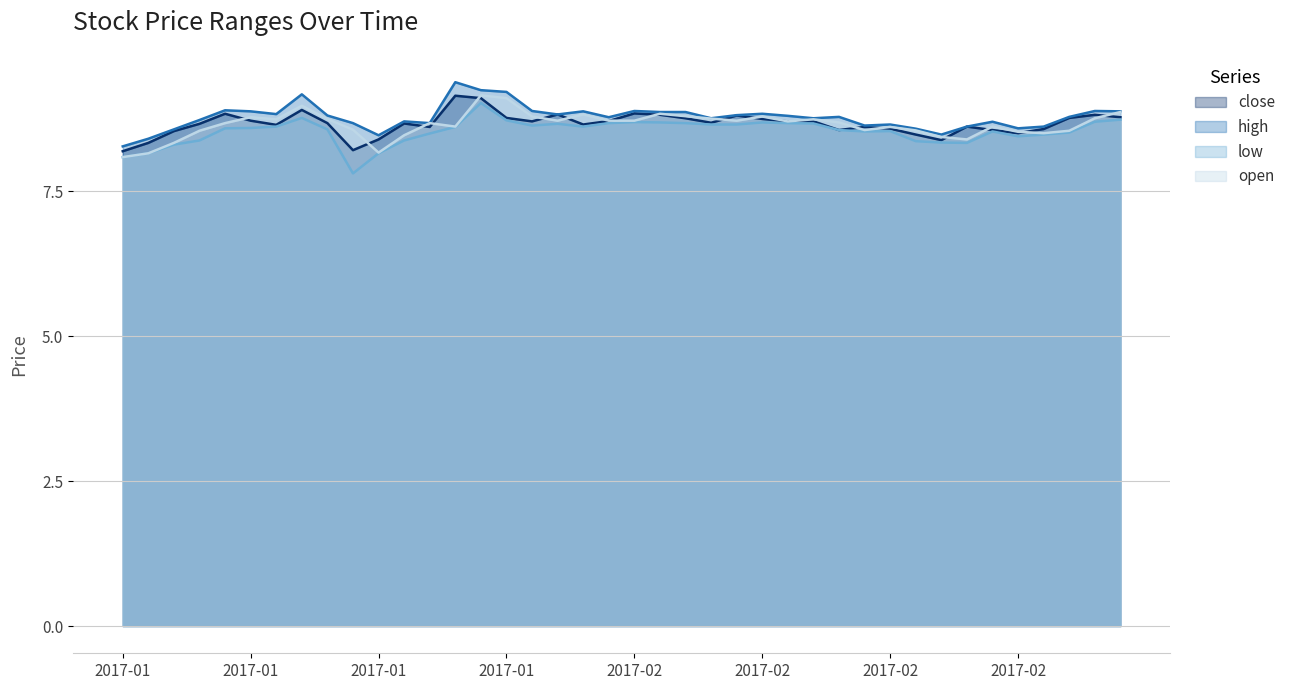

At which category does low reach its first local peak?

2017-01-12